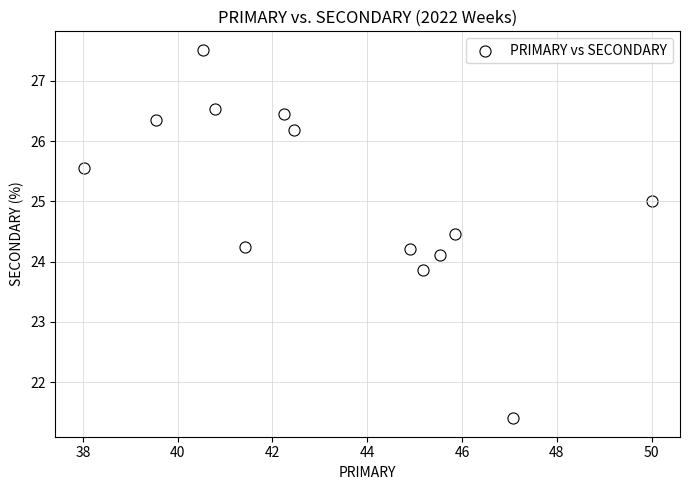

What is the range of Y values (max minus min)?

6.1